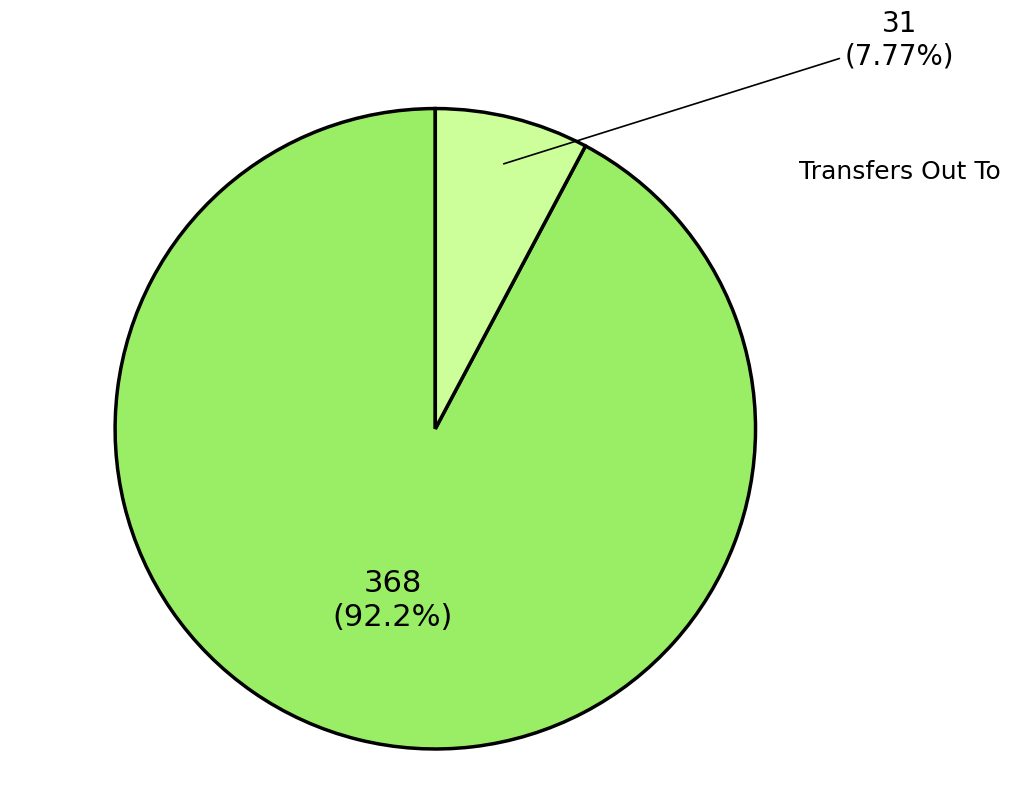

Does any single category account for the majority?

Yes